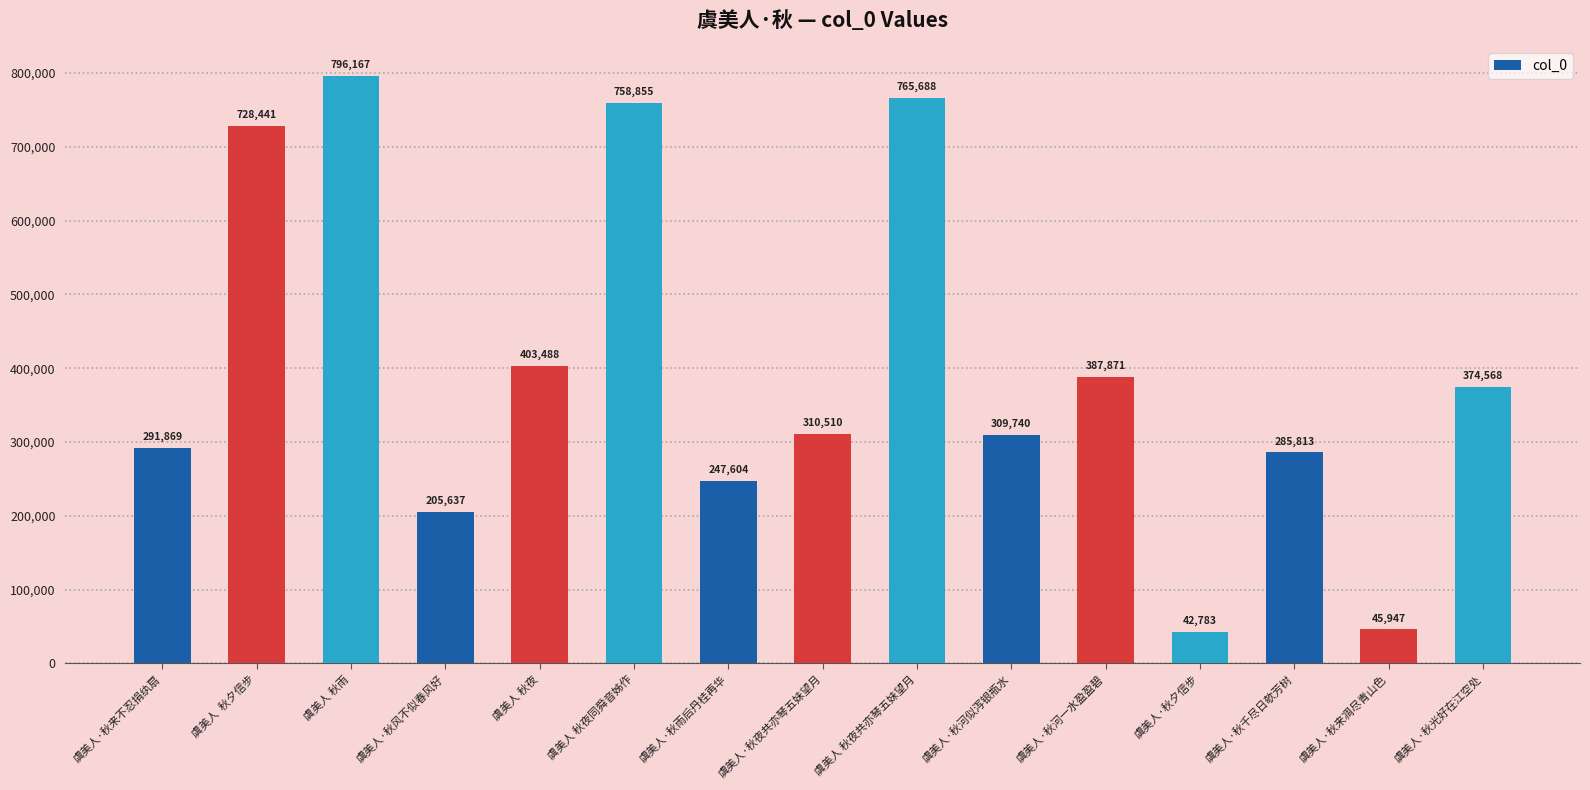

List the labels in order of value, largest first.

虞美人 秋雨, 虞美人 秋夜共亦琴五妹望月, 虞美人 秋夜同舜音姊作, 虞美人  秋夕信步, 虞美人 秋夜, 虞美人·秋河一水盈盈碧, 虞美人·秋光好在江空处, 虞美人·秋夜共亦琴五妹望月, 虞美人·秋河似泻银瓶水, 虞美人·秋来不忍捐纨扇, 虞美人·秋千尽日欹芳树, 虞美人·秋雨后丹桂再华, 虞美人·秋风不似春风好, 虞美人·秋来凋尽青山色, 虞美人·秋夕信步